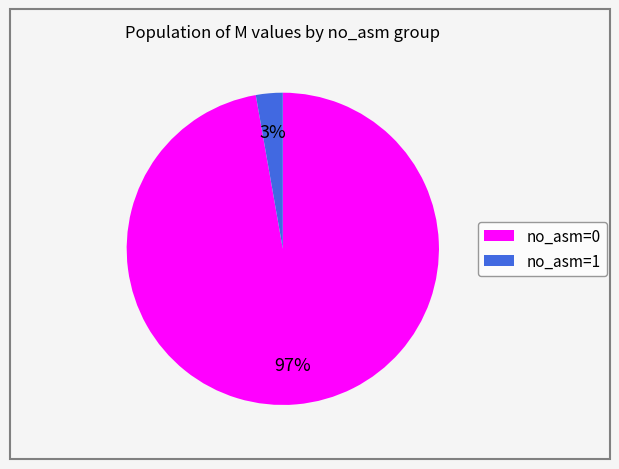

To the nearest percent, what portion does no_asm=1 represent?

3%